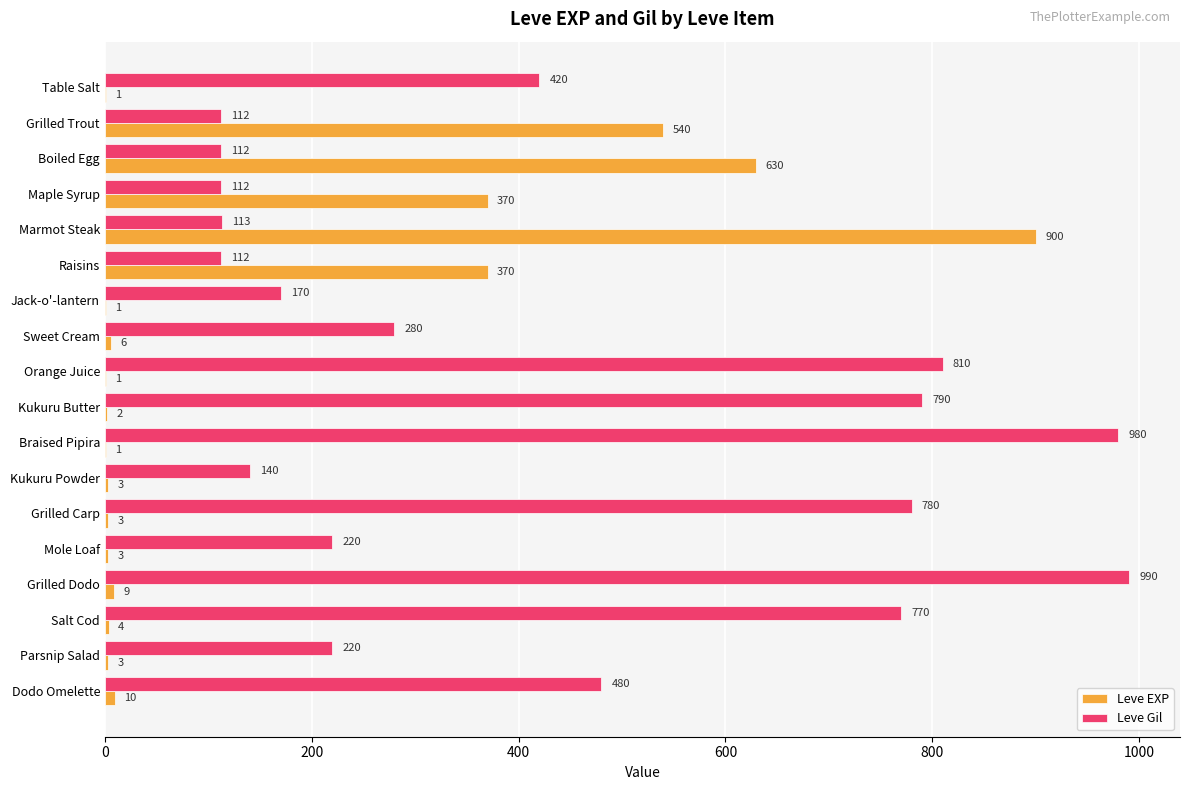

True or false: Leve EXP has a value of 9 at Grilled Dodo.

True